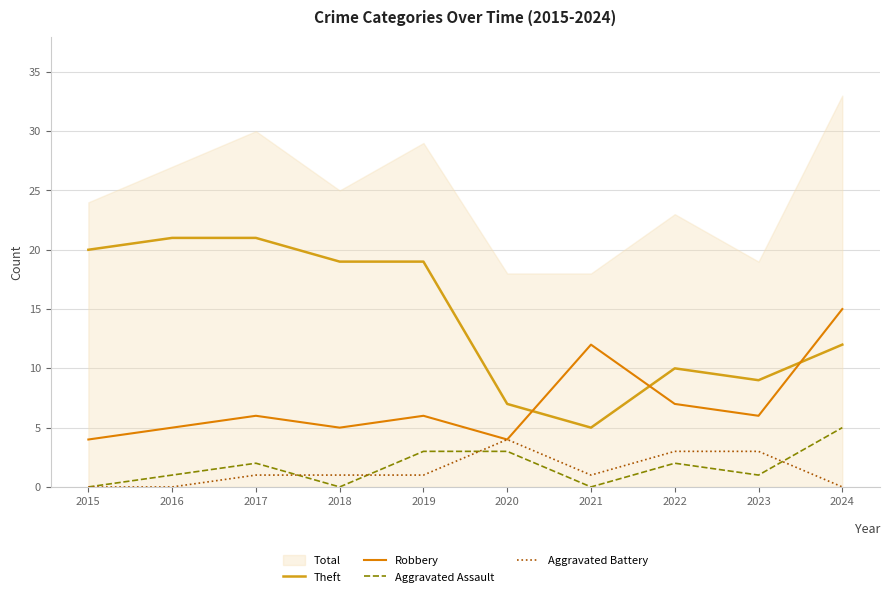

What is the total value across all series at 2024?

32